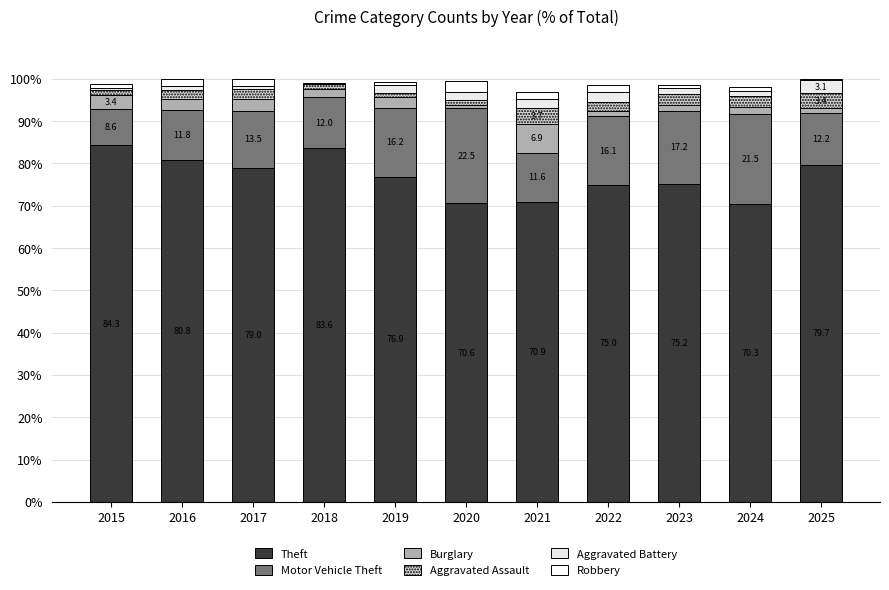

Does the chart contain stacked bars?

Yes